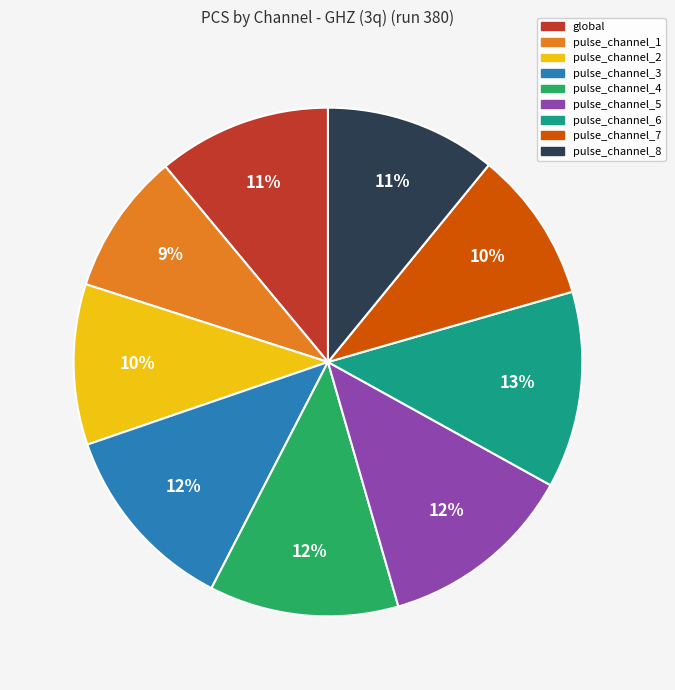

What is the ratio of the value at pulse_channel_1 to the value at pulse_channel_6?

0.7